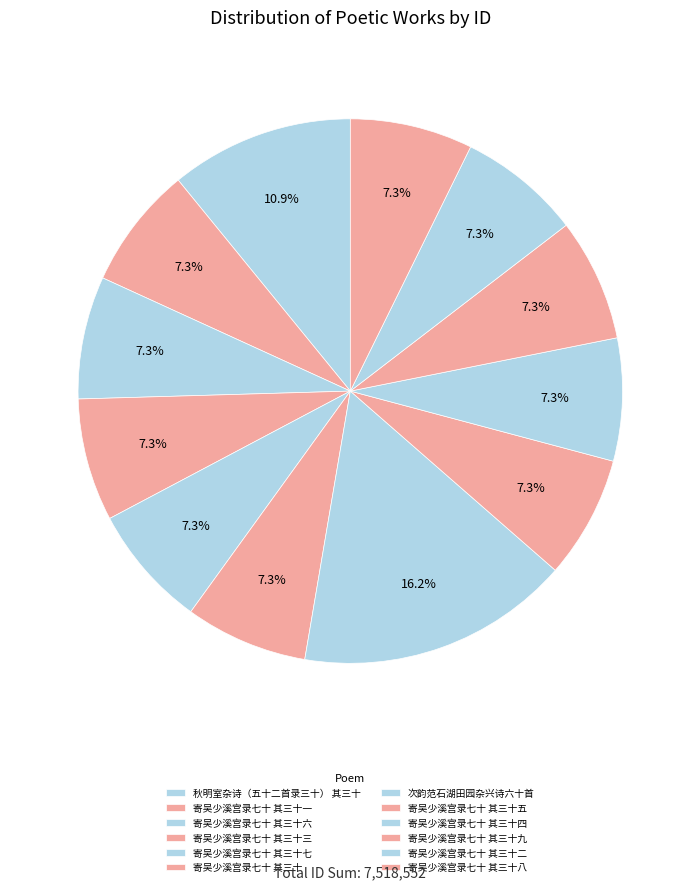

What is the change in value from 寄吴少溪宫录七十 其三十三 to 寄吴少溪宫录七十 其三十二?

-1